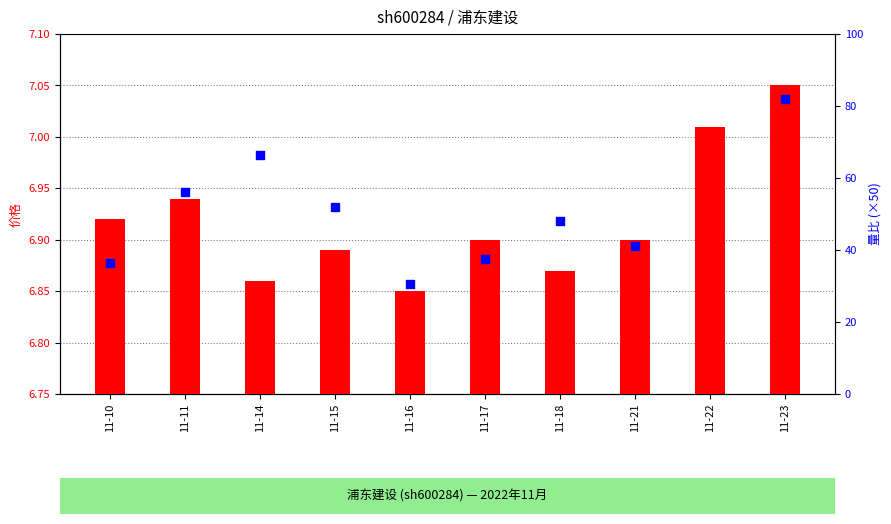

Which series reaches the minimum Y coordinate?

价格